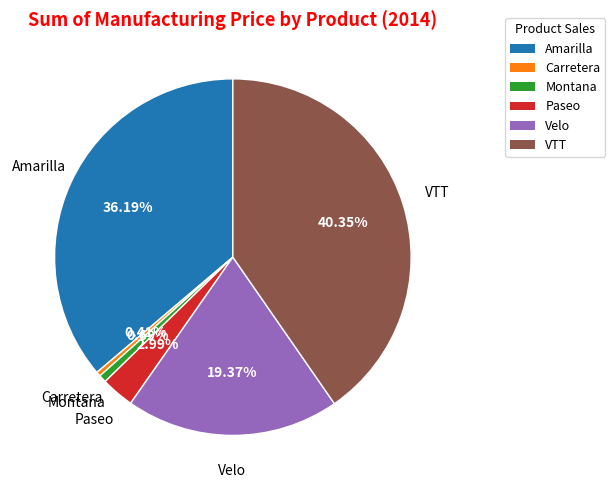

Between VTT and Paseo, which is larger?

VTT